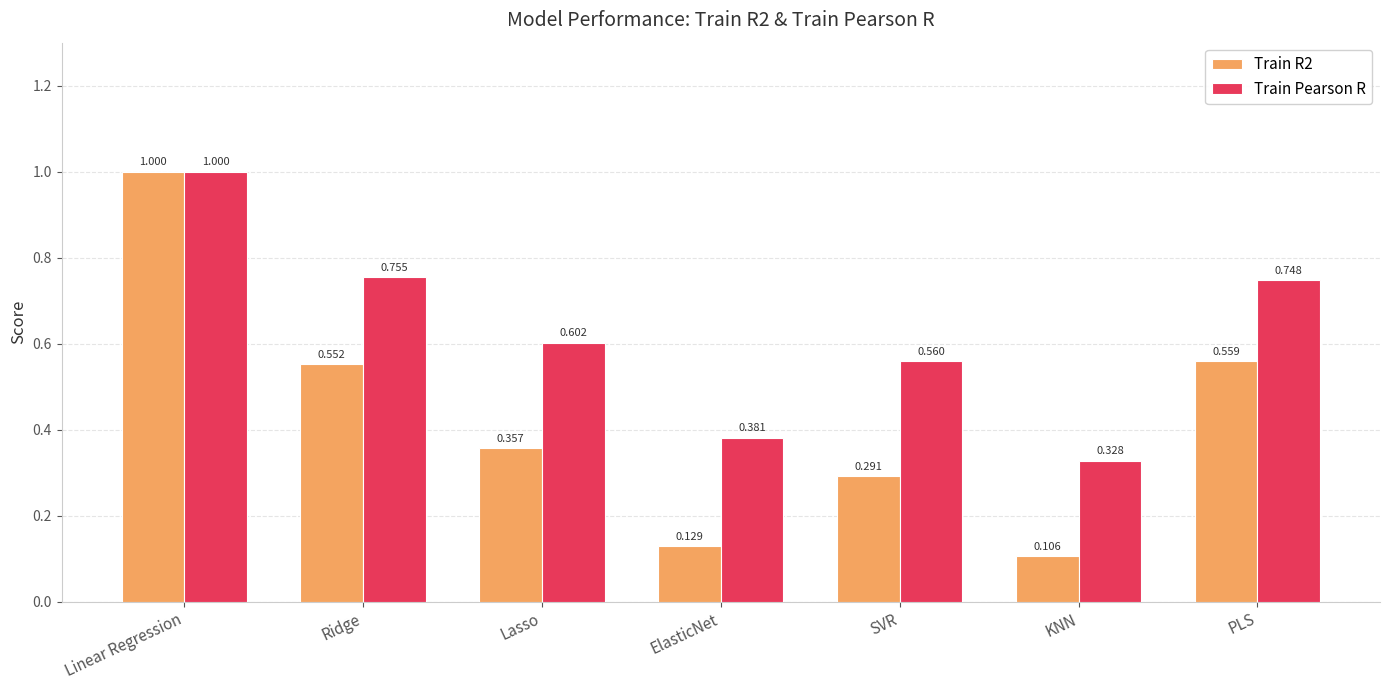

At which label is Train Pearson R closest to 0?

KNN